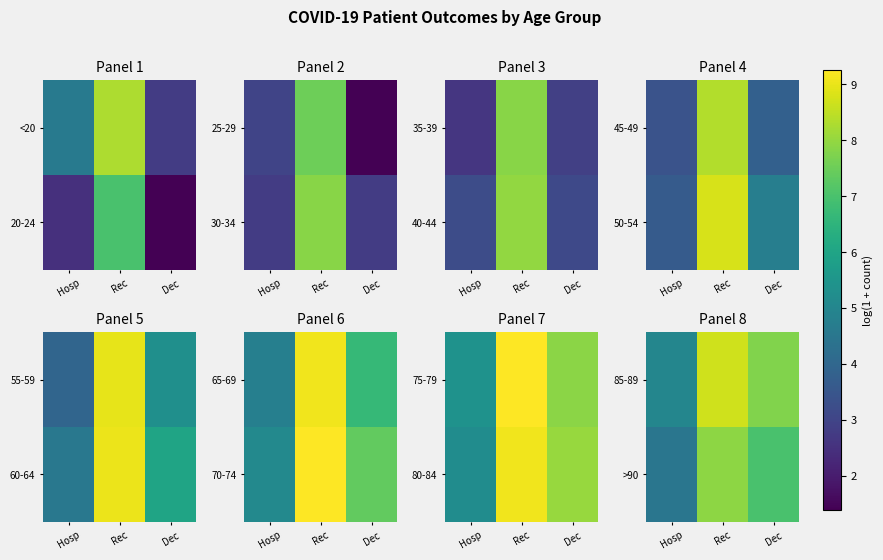

At which category is the sum across all series the highest?

Rec